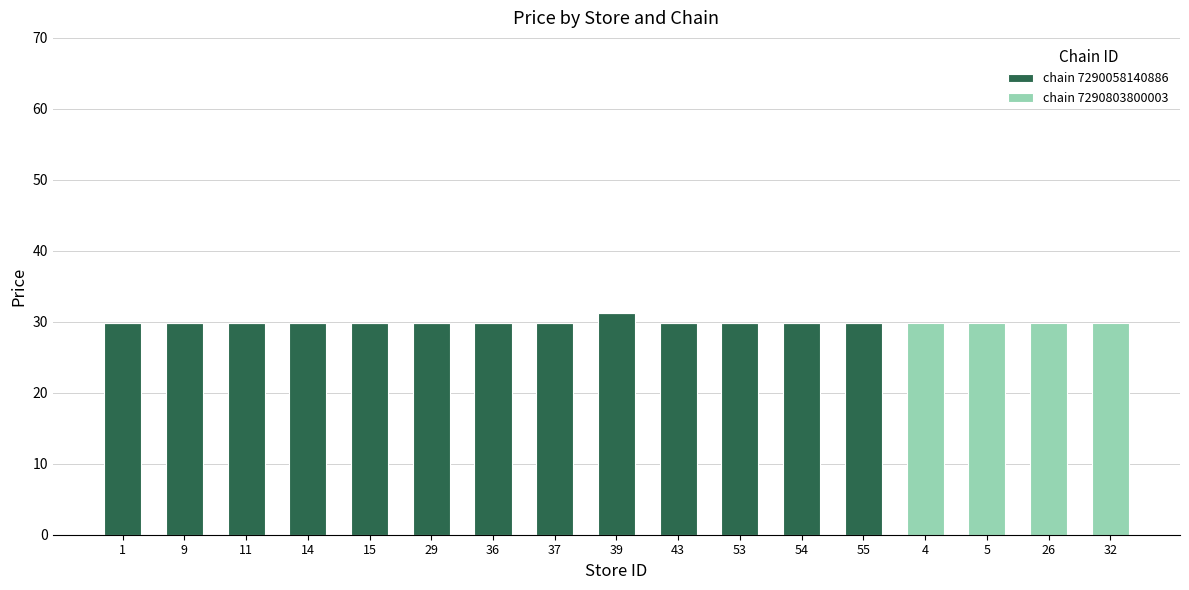

At which category is the sum across all series the highest?

39